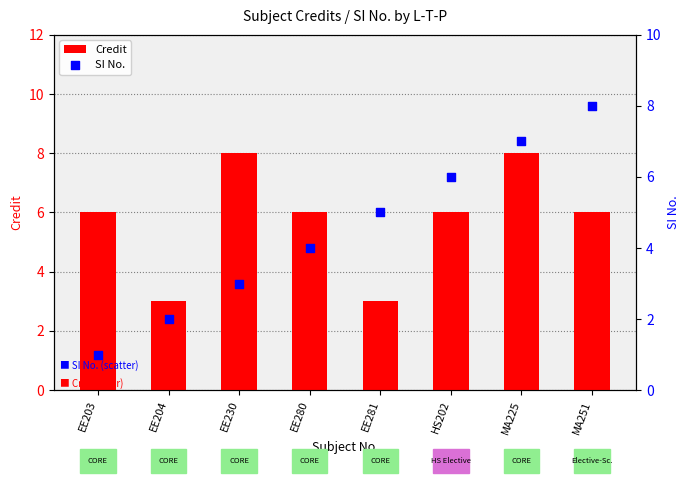

At which category is the sum across all series the highest?

MA225